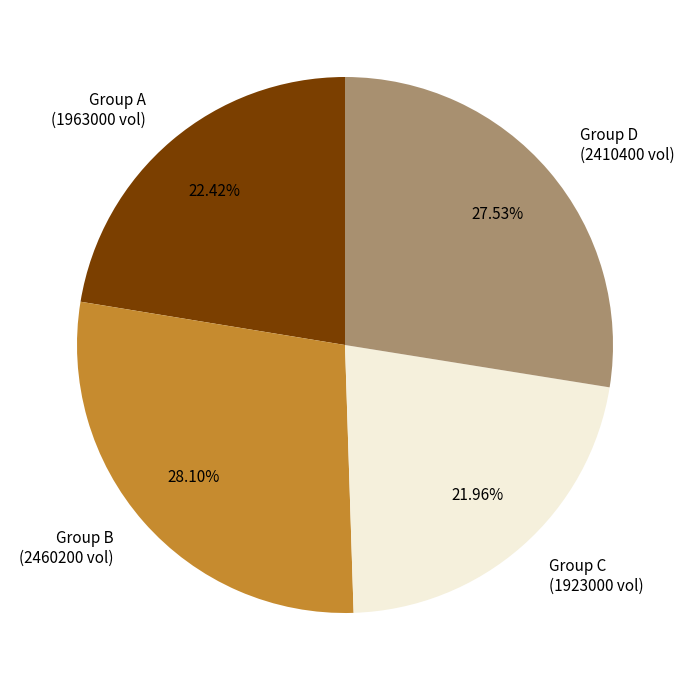

How many segments does this pie chart have?

4